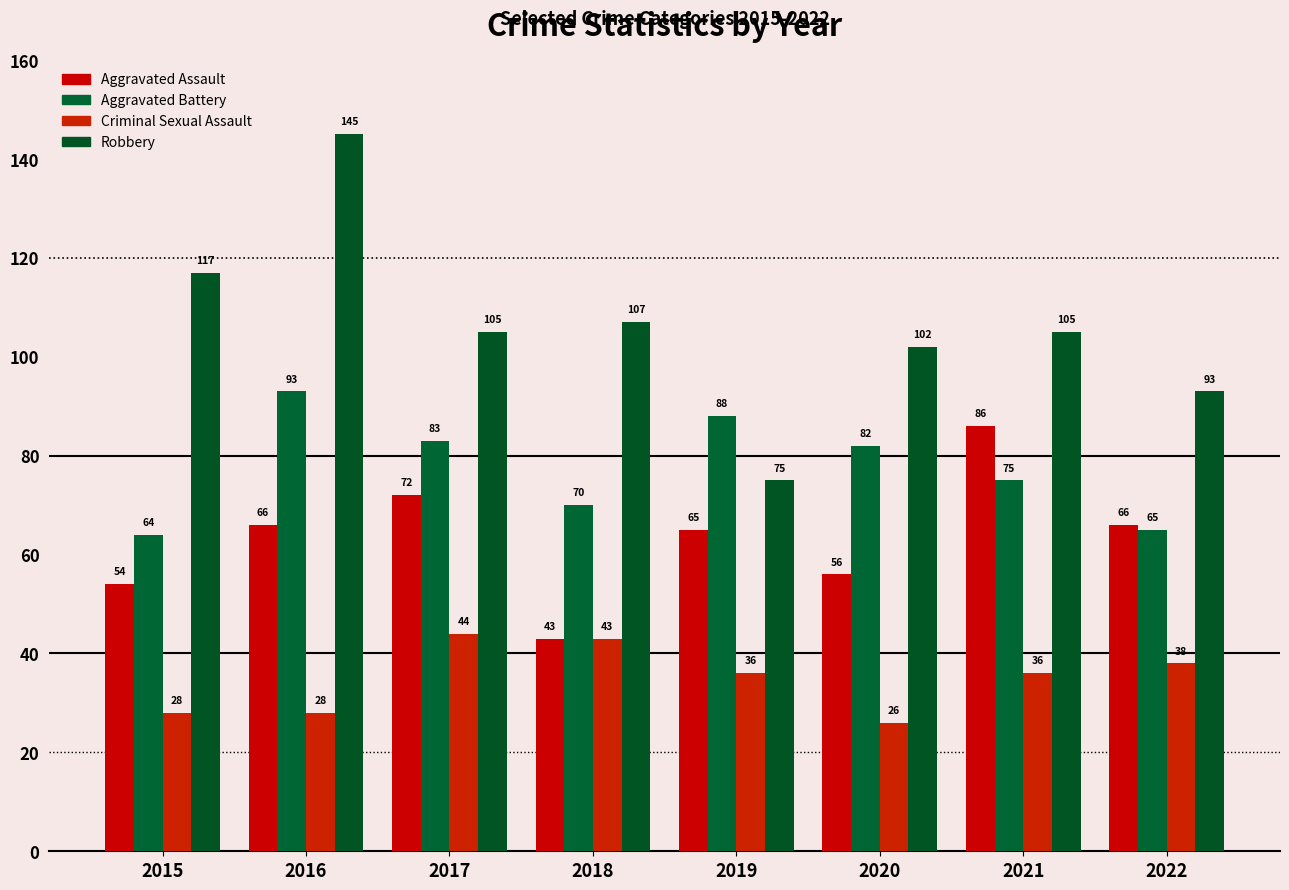

What is the minimum value for Criminal Sexual Assault?

26